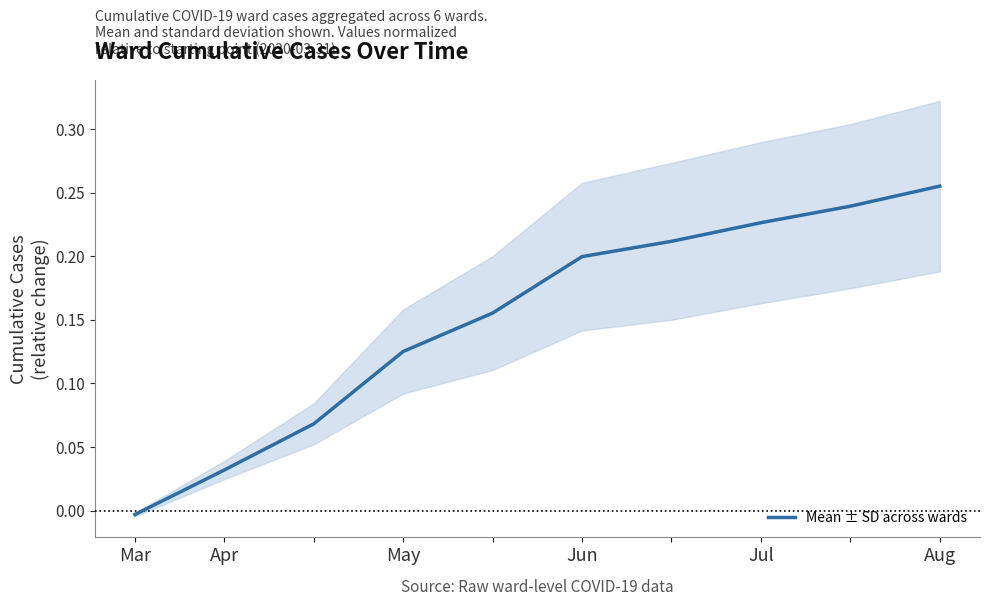

True or false: there are more than 1 points higher than both neighbors.

False